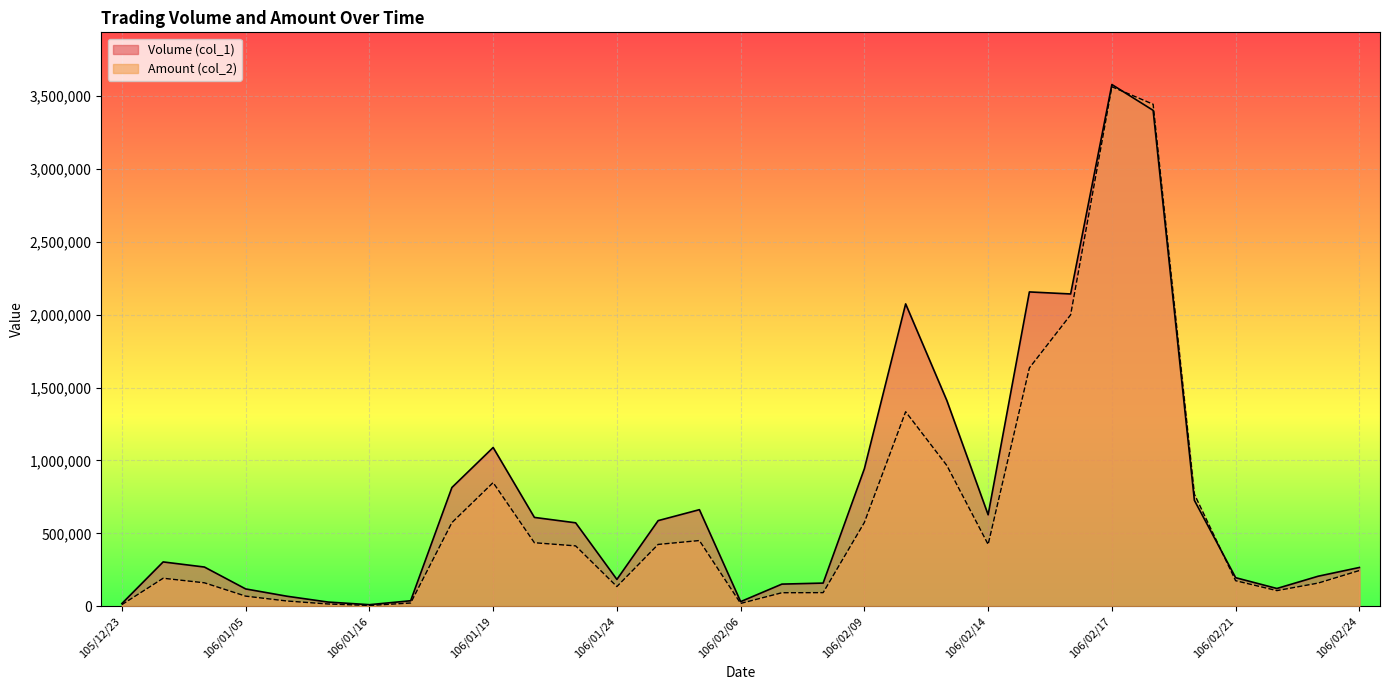

What is the sum of the Volume (col_1) values at 106/02/23 and 106/01/23?

780000